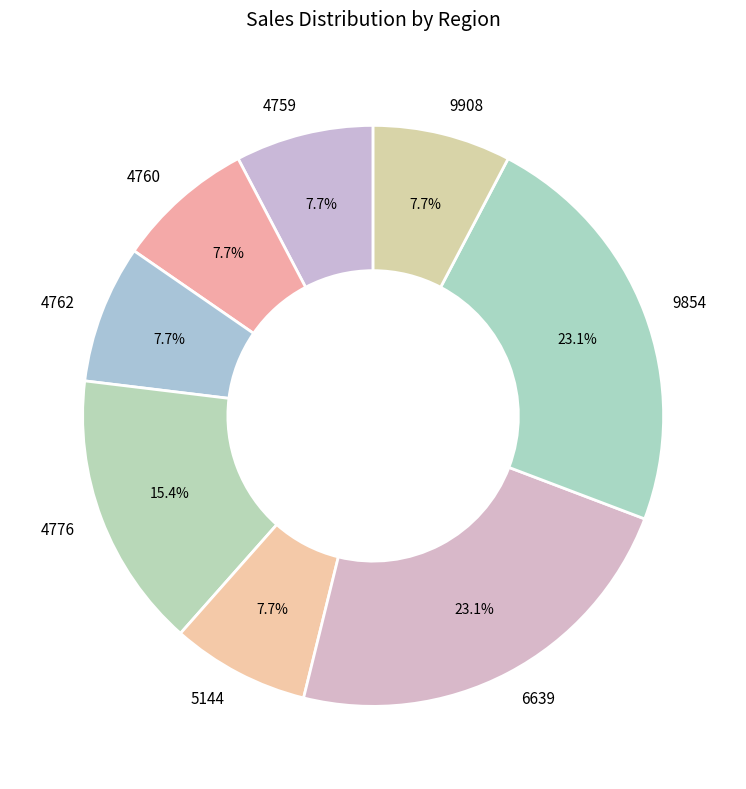

Is the sum of 6639 and 4762 greater than half?

No